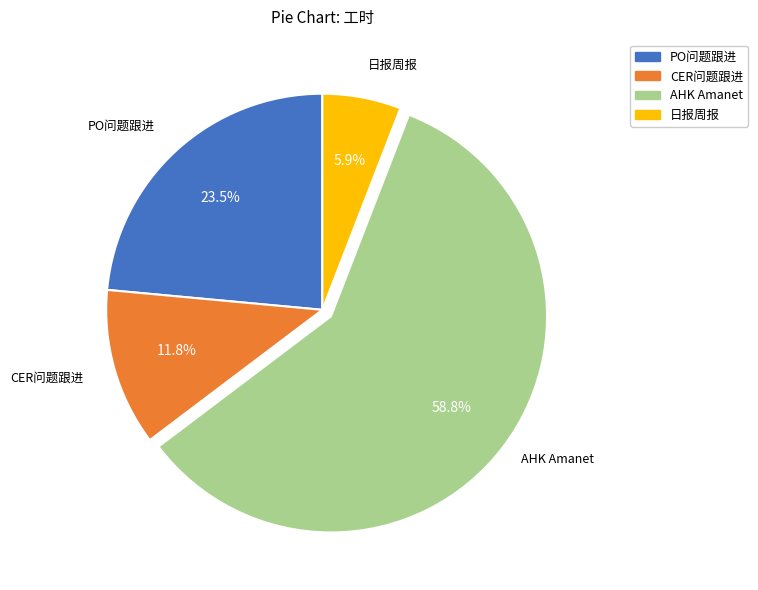

What is the majority slice?

AHK Amanet